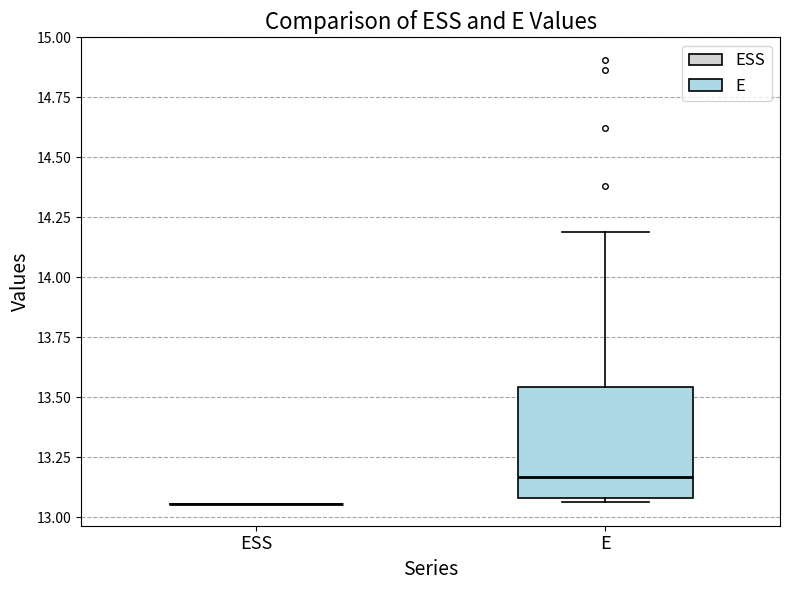

Which box is the tallest, from its lower edge to its upper edge?

E